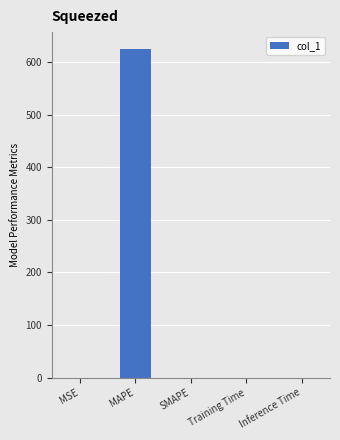

Are the bars horizontal?

No